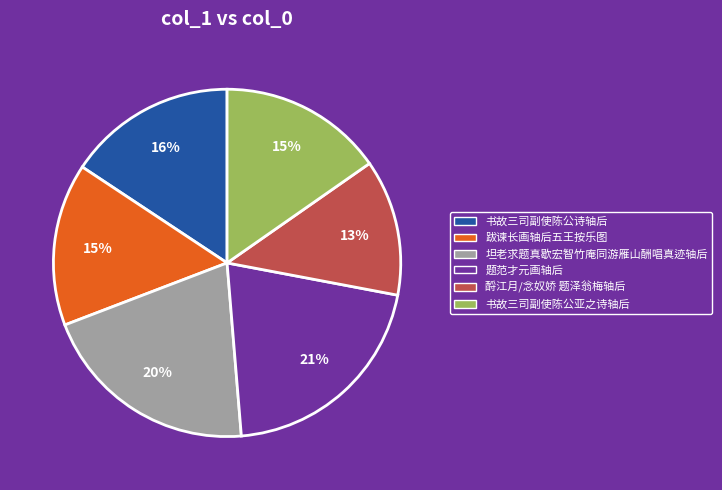

Does any single category account for the majority?

No